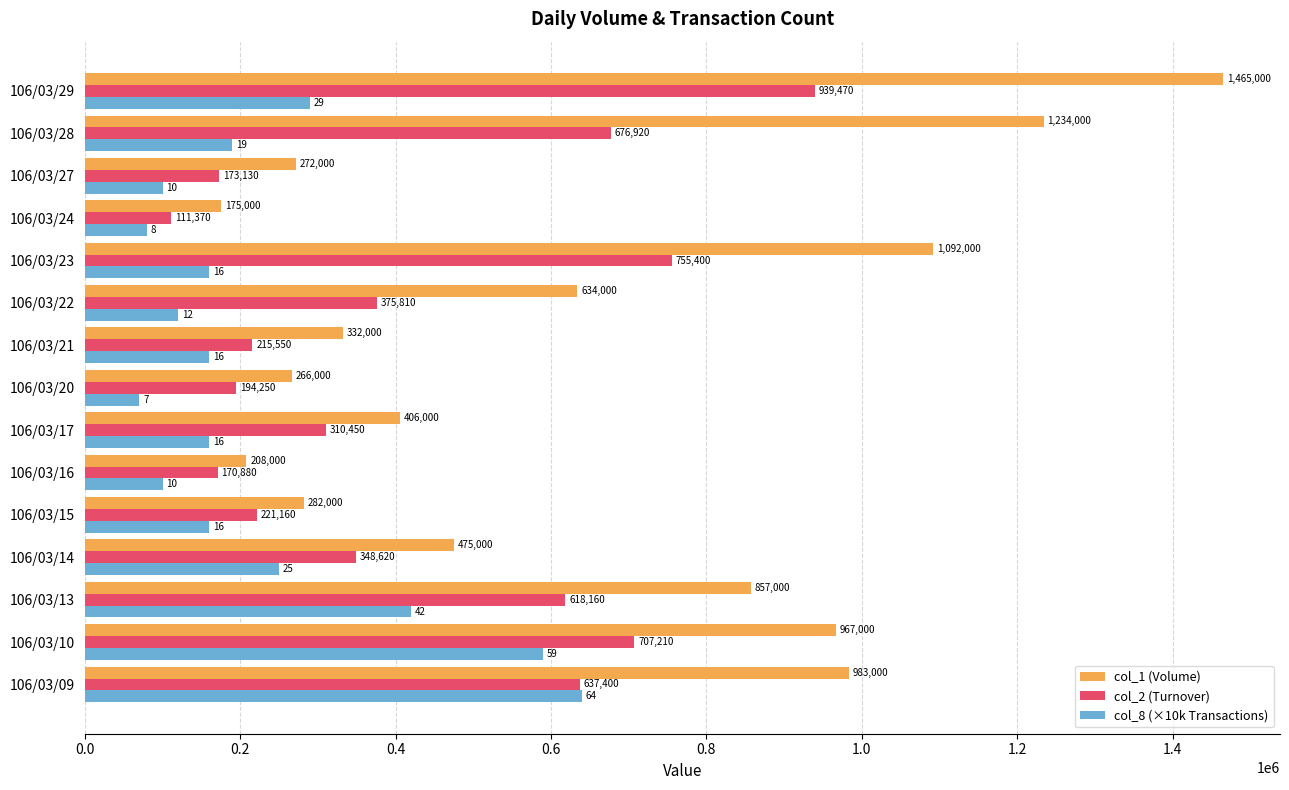

What is the difference between the maximum and second lowest values in the col_8 (×10k Transactions) series?

560000